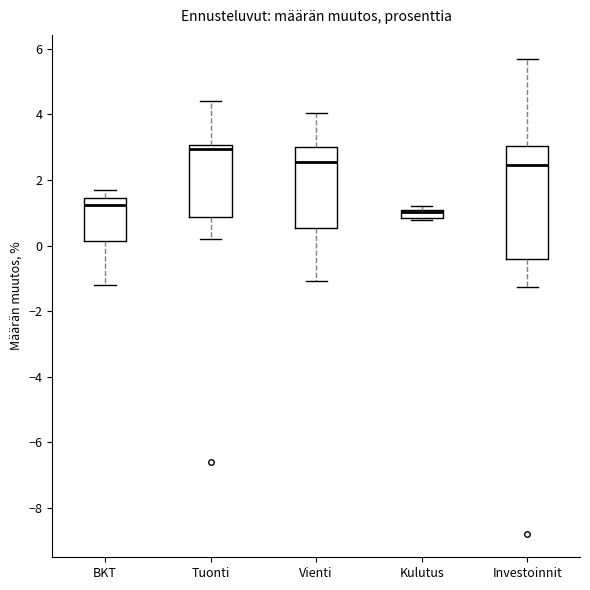

Where is the upper edge of the box for Tuonti on the y-axis? The values are not printed on the chart, so give them approximately, as read against the axis.

3.0